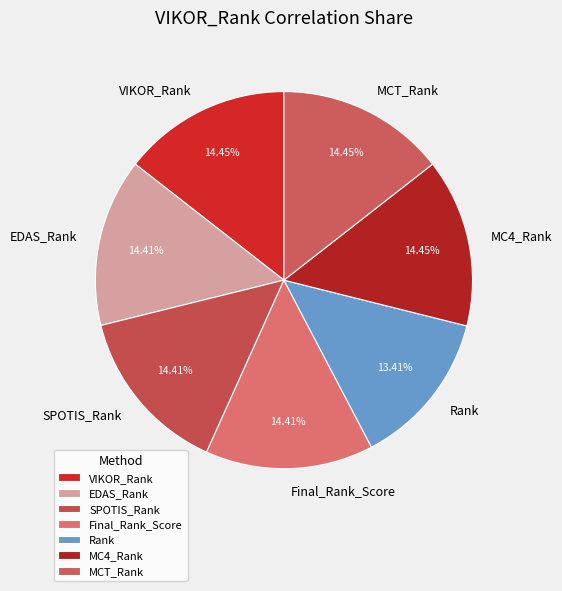

To the nearest percent, what is the difference between the Rank and VIKOR_Rank slice percentages?

1%